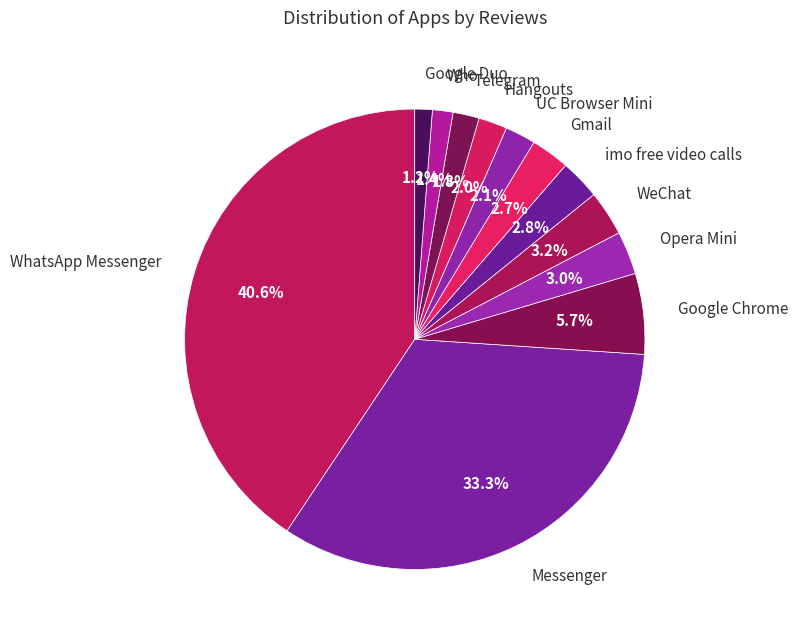

What percentage is the WhatsApp Messenger slice, to the nearest percent?

41%